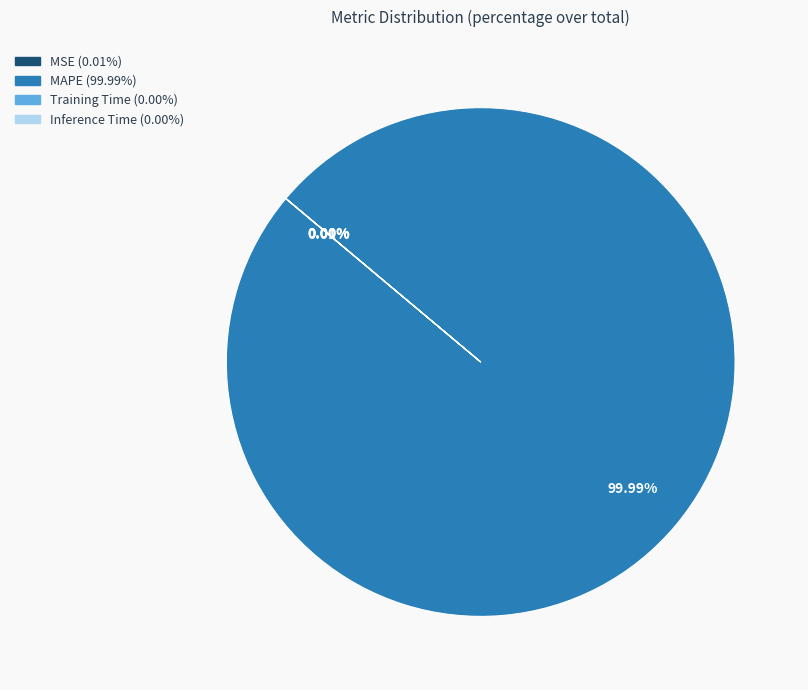

The MAPE slice represents 100% of the pie. True or false?

True